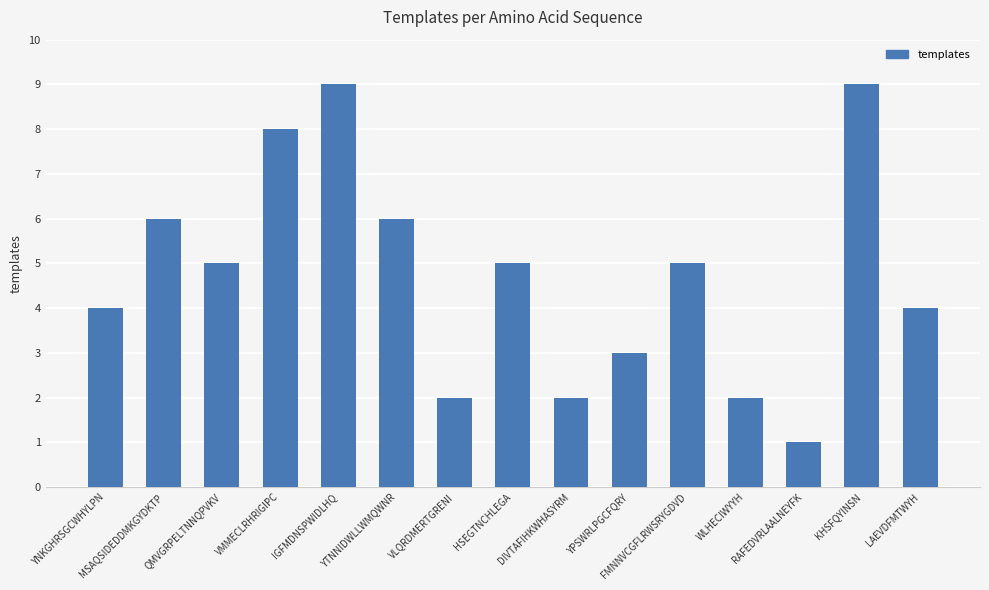

Reading left to right, list all the values displayed in this chart.

YNKGHRSGCWHYLPN=4	MSAQSIDEDDMKGYDKTP=6	QMVGRPELTNNQPVKV=5	VMMECLRHRIGIPC=8	IGFMDNSPWIDLHQ=9	YTNNIDWLLWMQWNR=6	VLQRDMERTGRENI=2	HSEGTNCHLEGA=5	DIVTAFIHKWHASYRM=2	YPSWRLPGCFQRY=3	FMNNVCGFLRWSRYGDVD=5	WLHECIWYYH=2	RAFEDVRLAALNEYFK=1	KHSFQYINSN=9	LAEVDFMTWYH=4